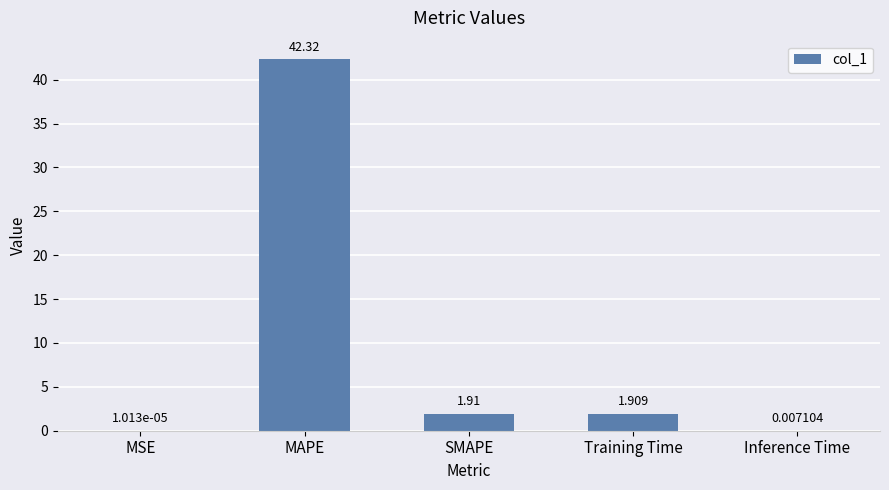

At which label does the data first exceed 1?

MAPE